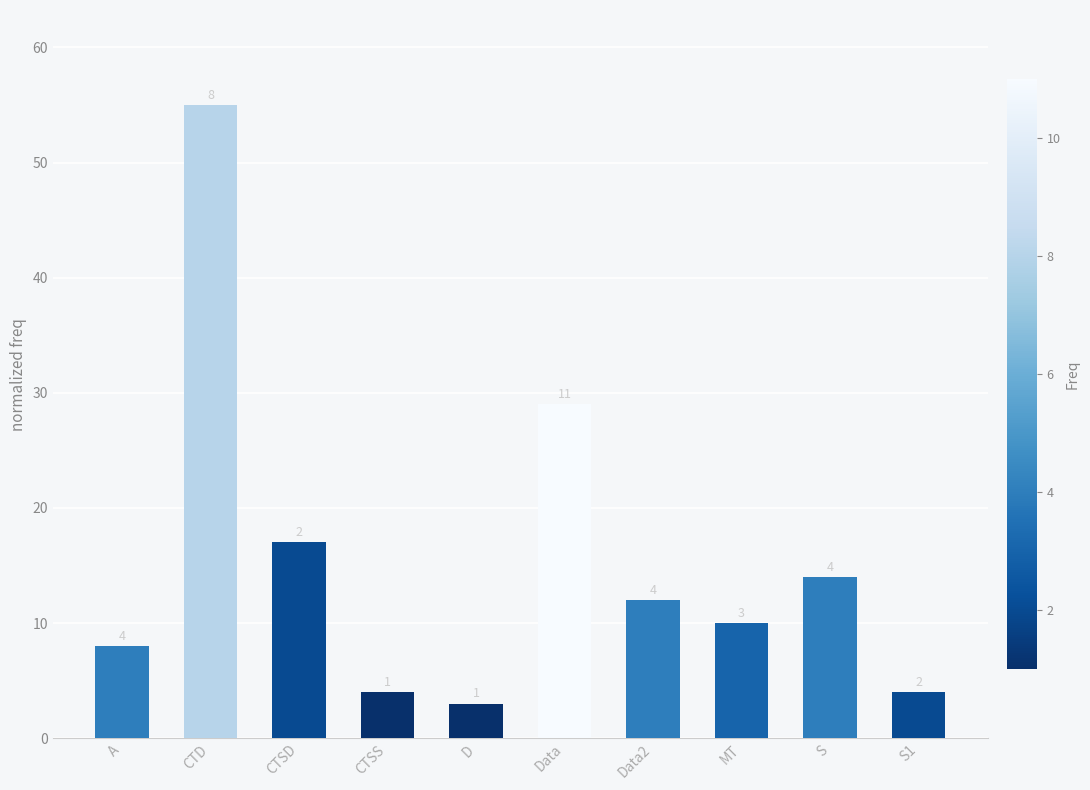

What position from the right is S?

2